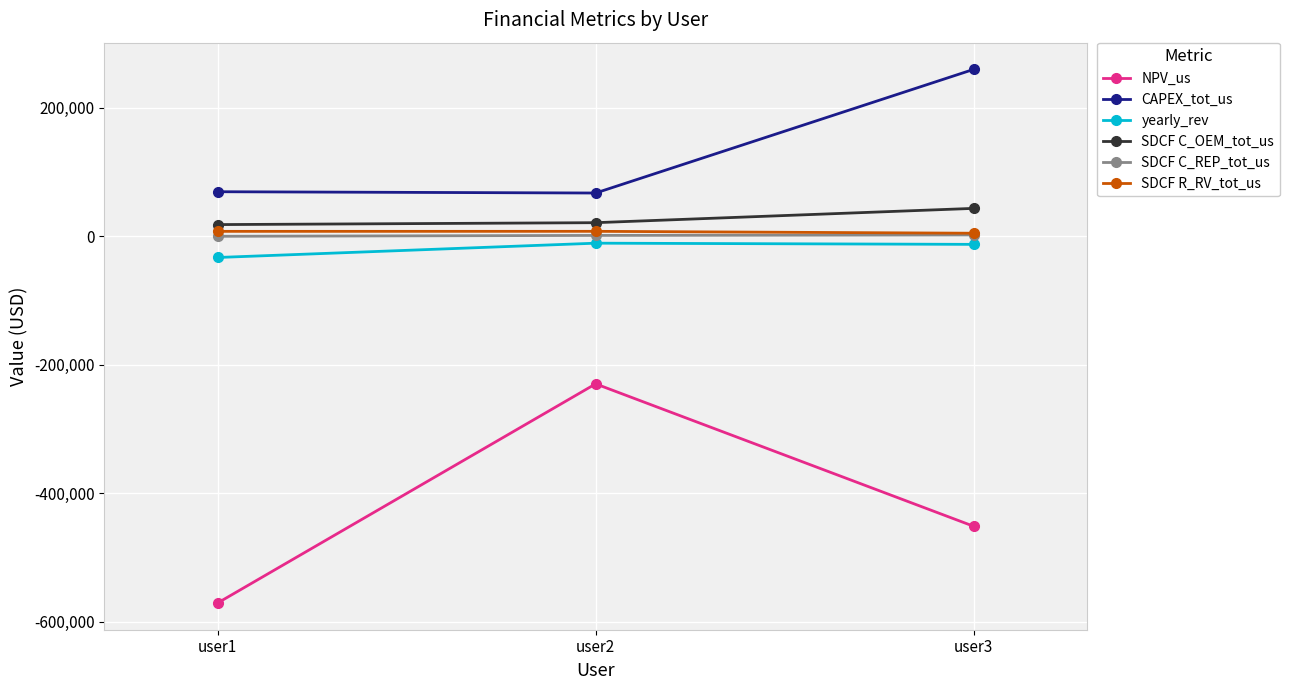

What is the spread (max minus min) of values at user1?

640072.8